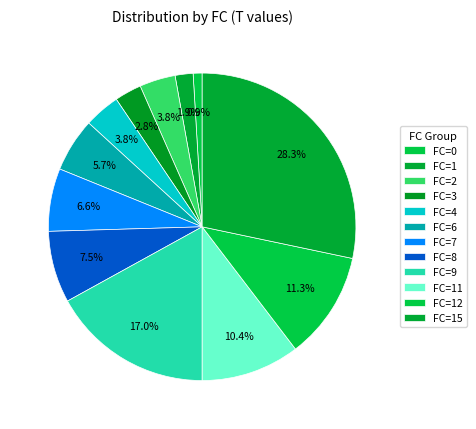

How many slices are in this pie chart?

12